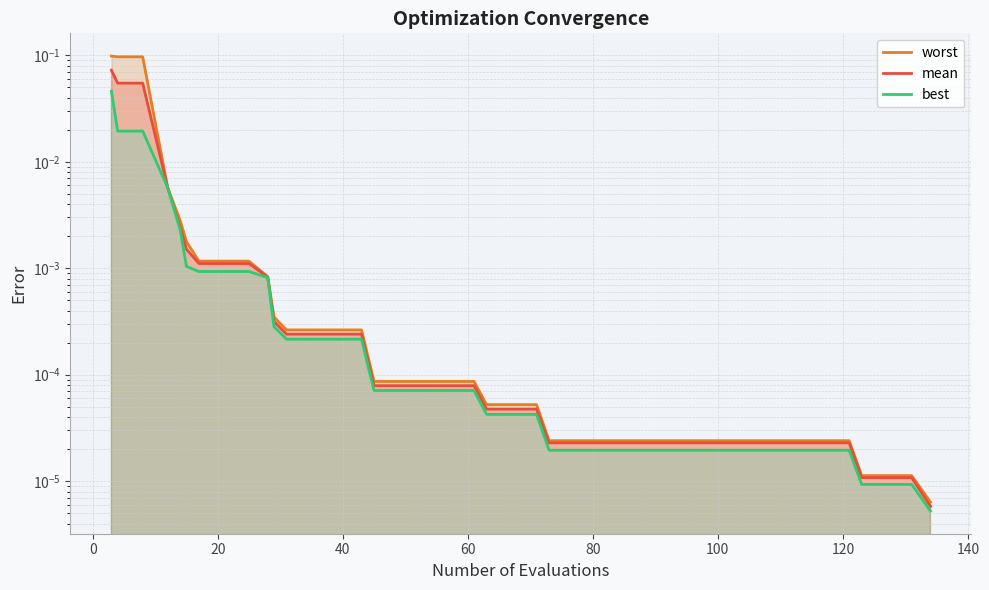

Does the chart have visible grid lines?

Yes